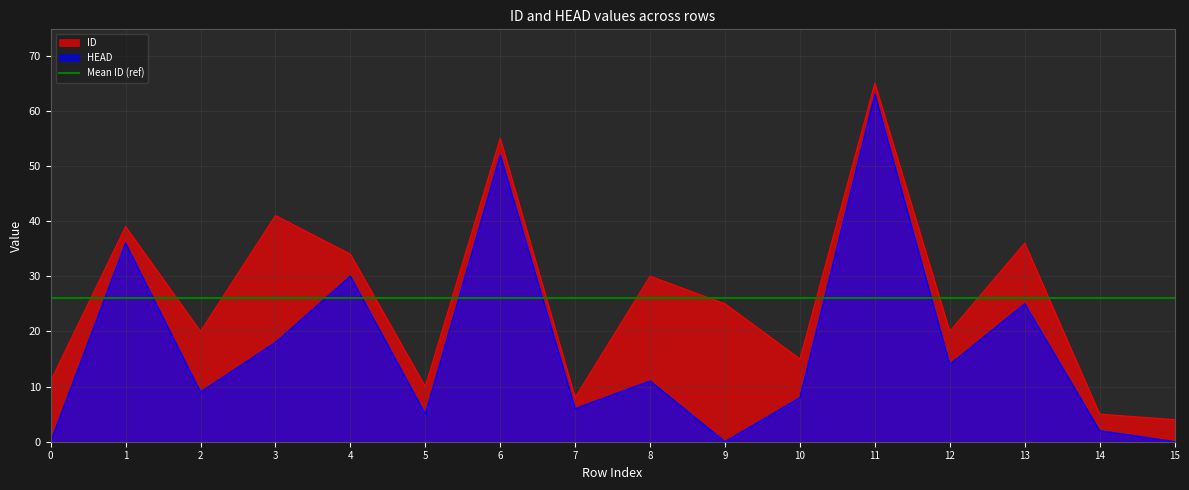

At how many categories does at least one series exceed 61?

1